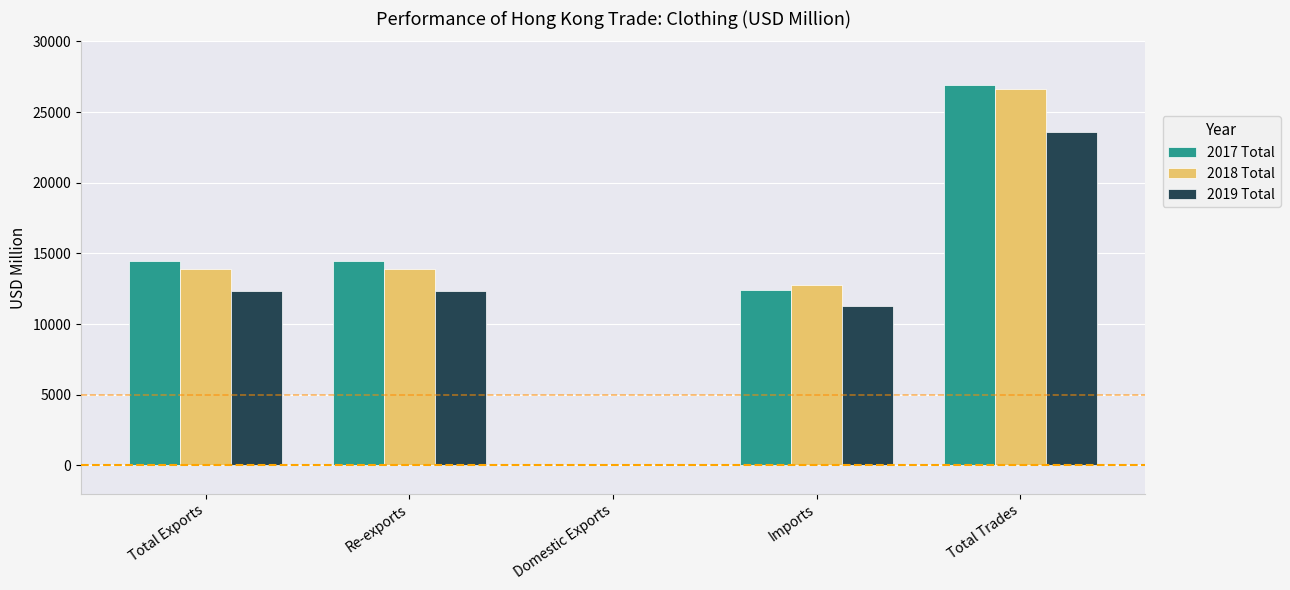

True or false: 2018 Total has a value of 22171.3 at Imports.

False